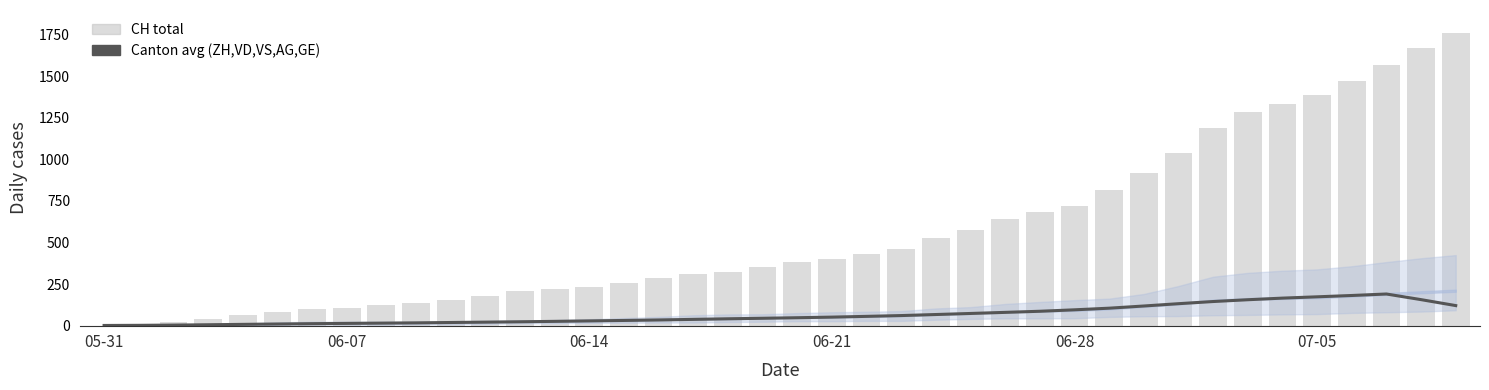

Where is Canton avg (ZH,VD,VS,AG,GE) nearest to the value 95?

06-28